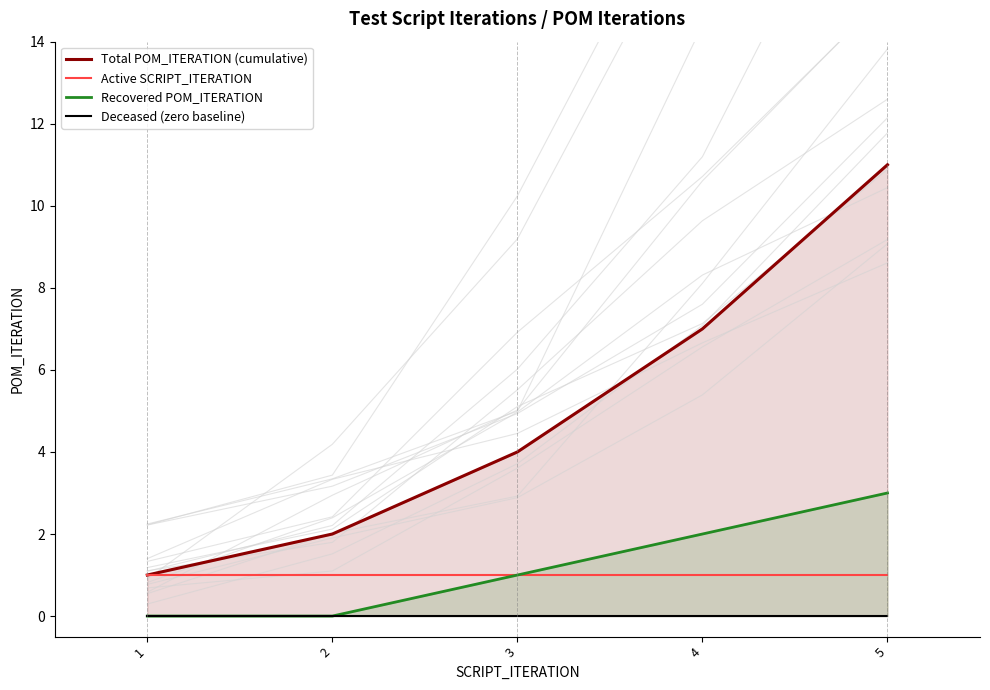

At which label is Active SCRIPT_ITERATION closest to 1?

1